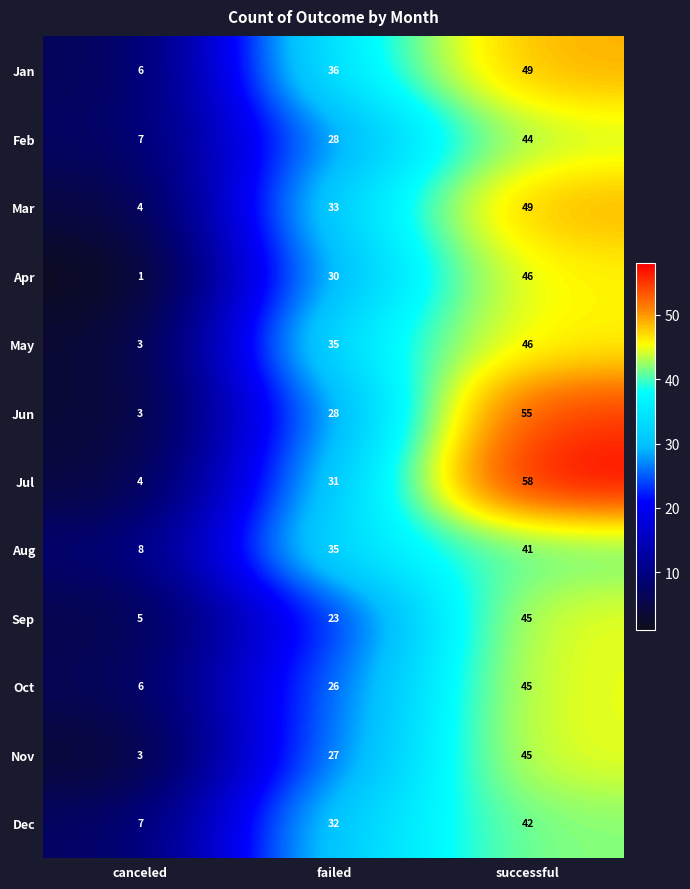

Which category has the highest value in the Jul series?

successful